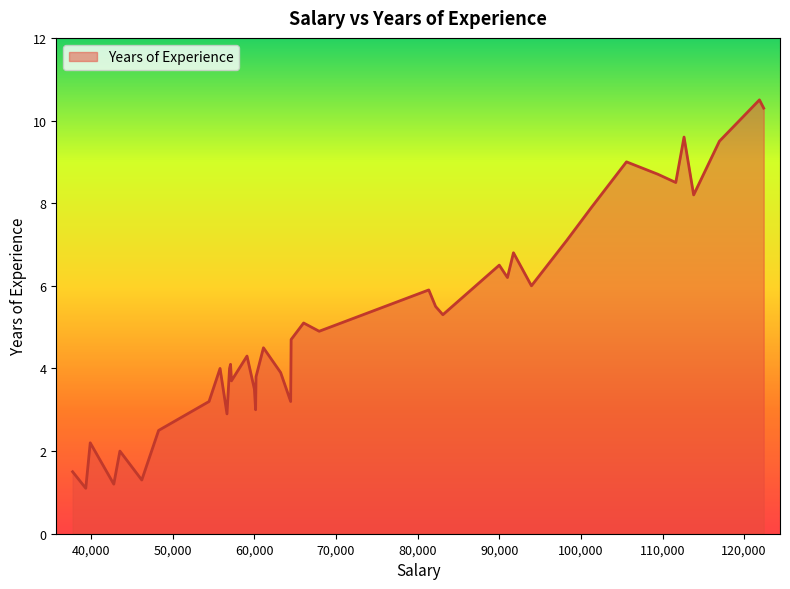

What is the minimum value shown in the chart?

1.1